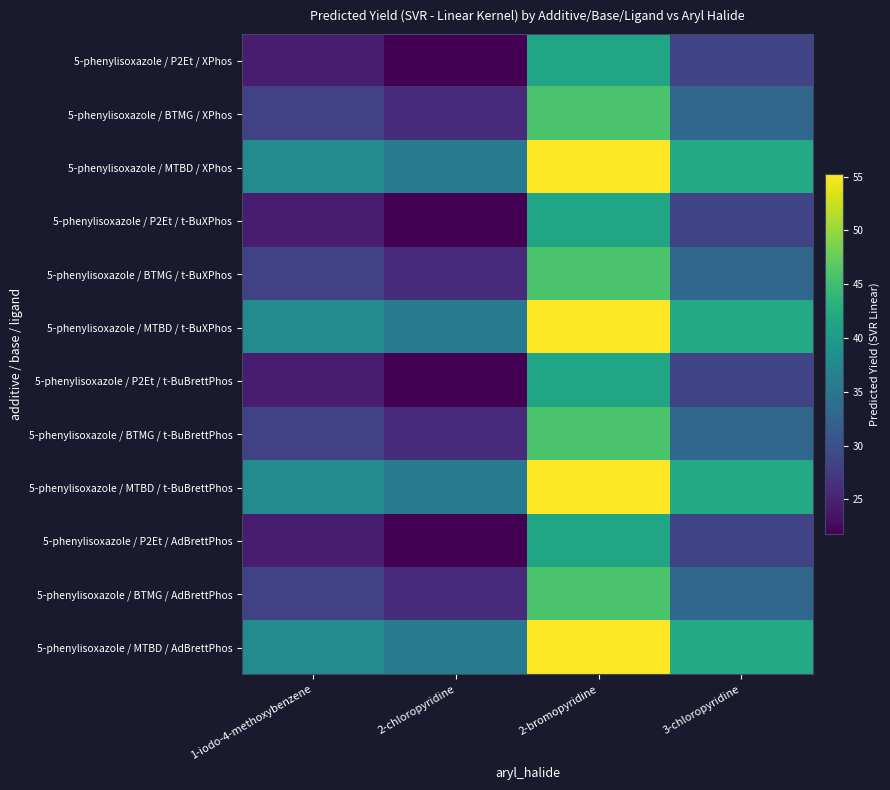

What is the total value across all series at 3-chloropyridine?

414.1